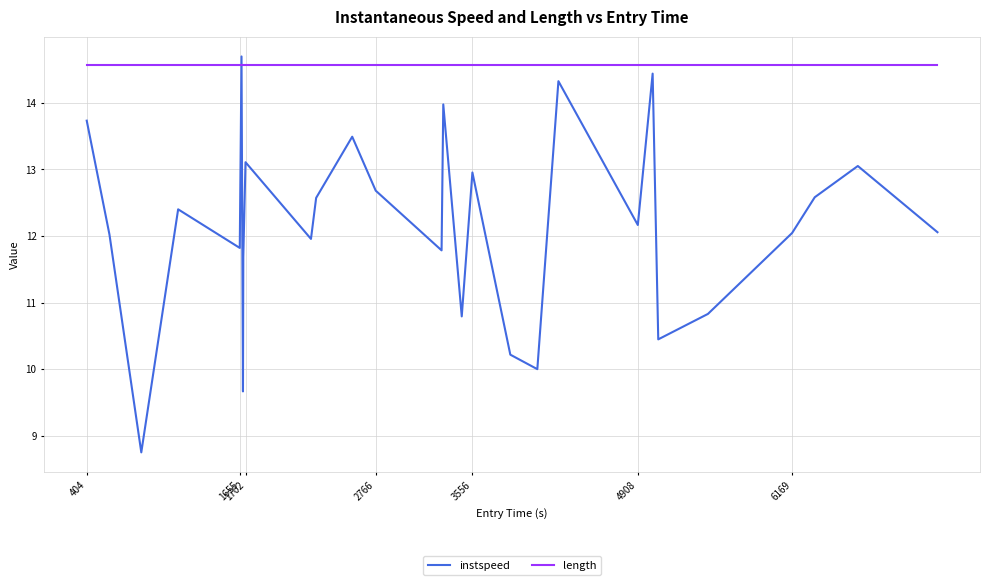

True or false: instspeed and length cross at least once.

True